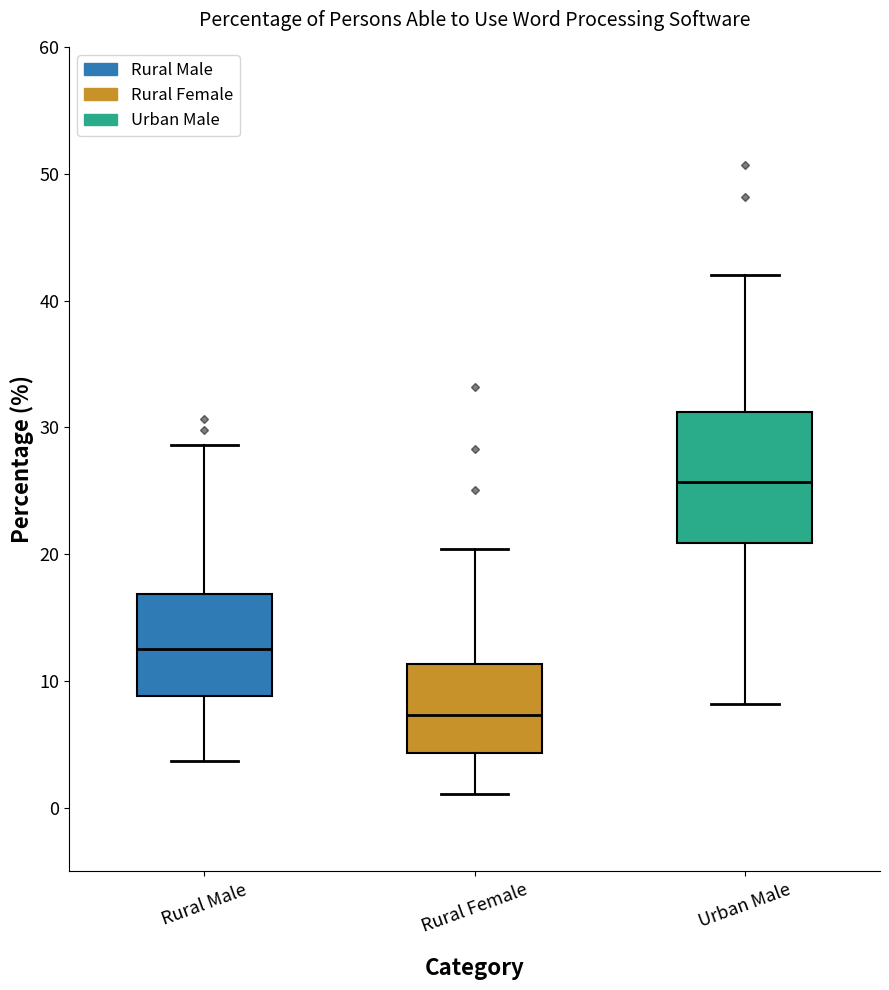

Reading left to right, read every box against the y-axis: the position of its median line, the range the box covers, and the ends of its whiskers. The values are not printed on the chart, so give them approximately, as read against the axis.

Rural Male: median 13, box 9 to 17, whiskers 4 to 29
Rural Female: median 7, box 4 to 11, whiskers 1 to 20
Urban Male: median 26, box 21 to 31, whiskers 8 to 42